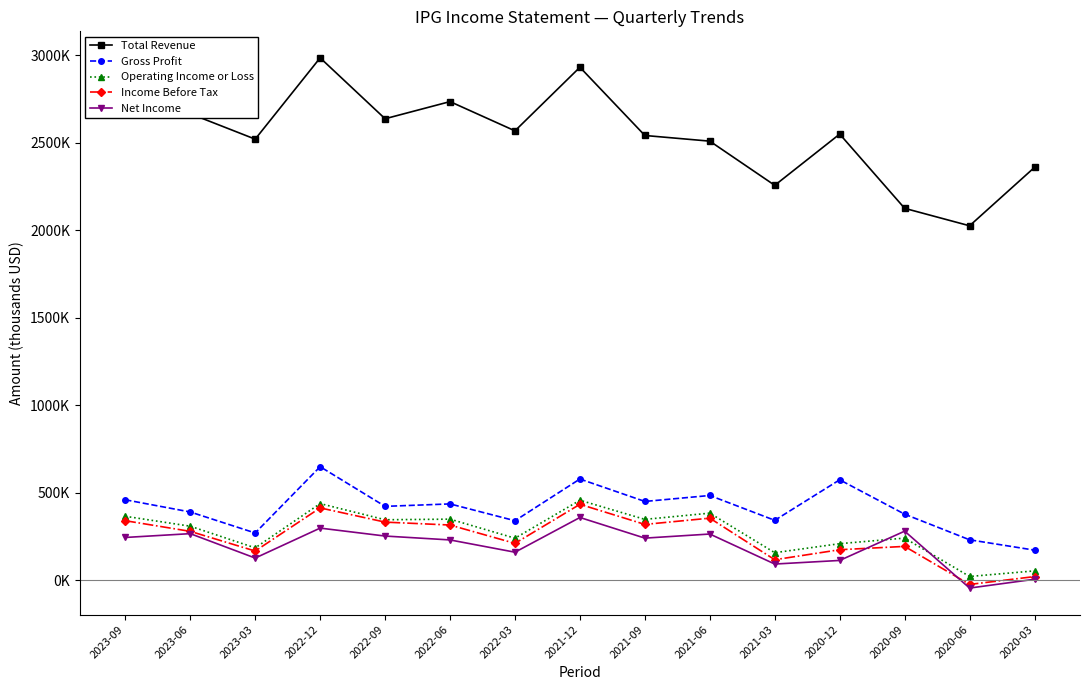

What is the difference between the Gross Profit values at 2021-03 and 2023-06?

47700